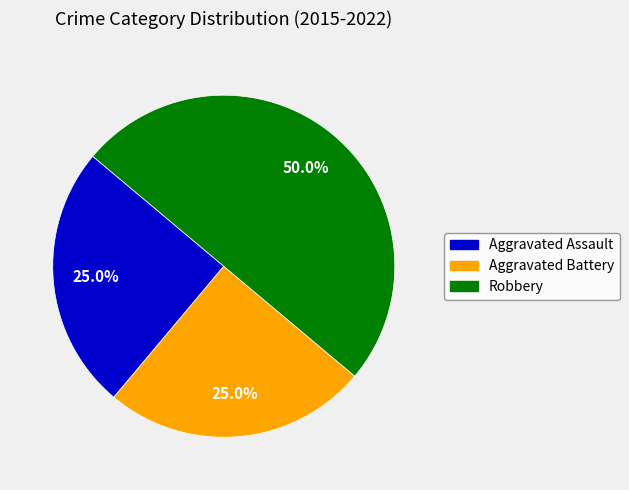

Is it true that Aggravated Battery is 25% of the pie?

True